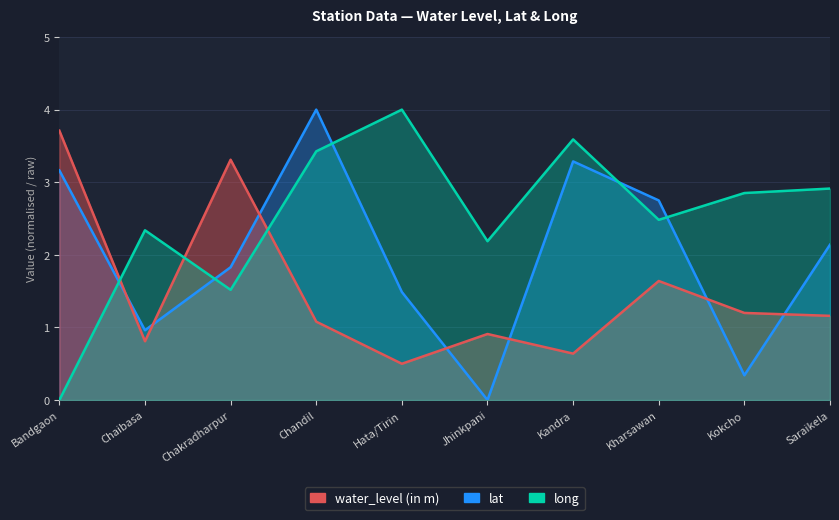

True or false: long has more than 2 interior local peaks.

True